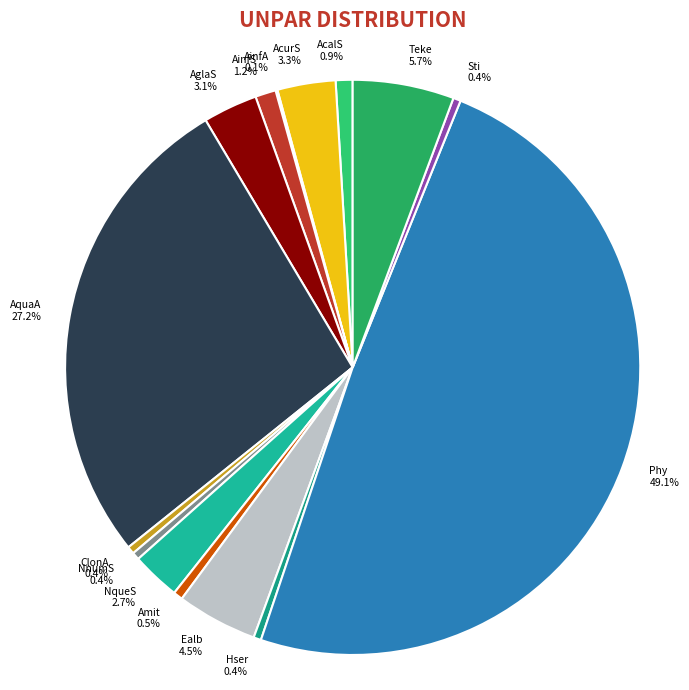

Is AquaA 27.2% the majority of the pie?

No